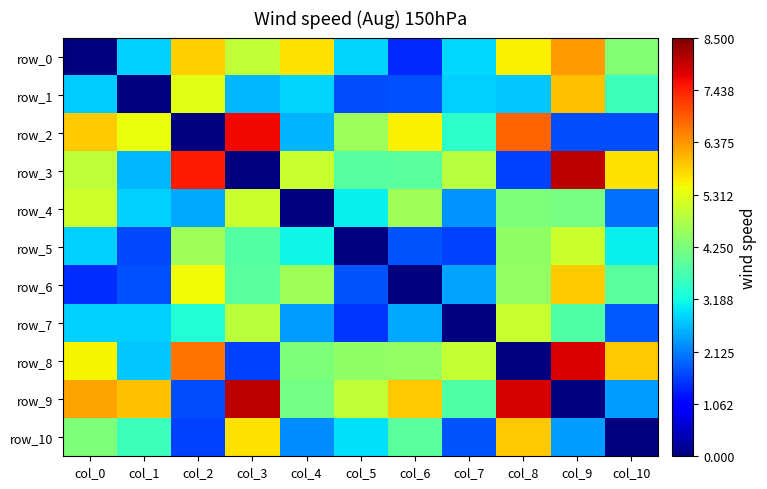

Which series changed the most between col_9 and col_10?

row_1